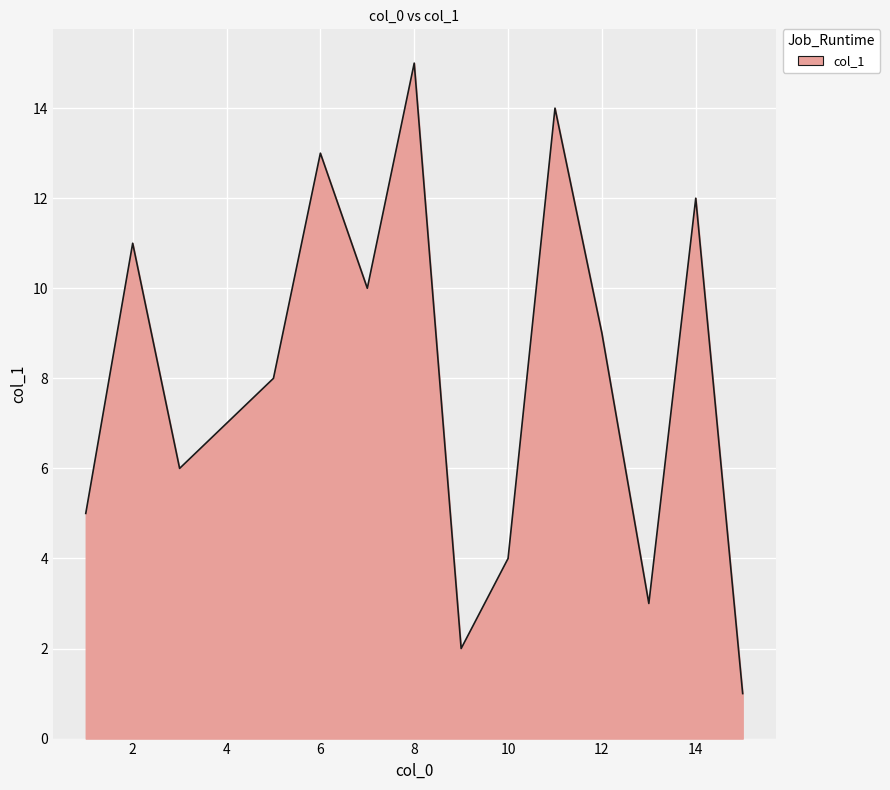

What is the maximum value shown in the chart?

15